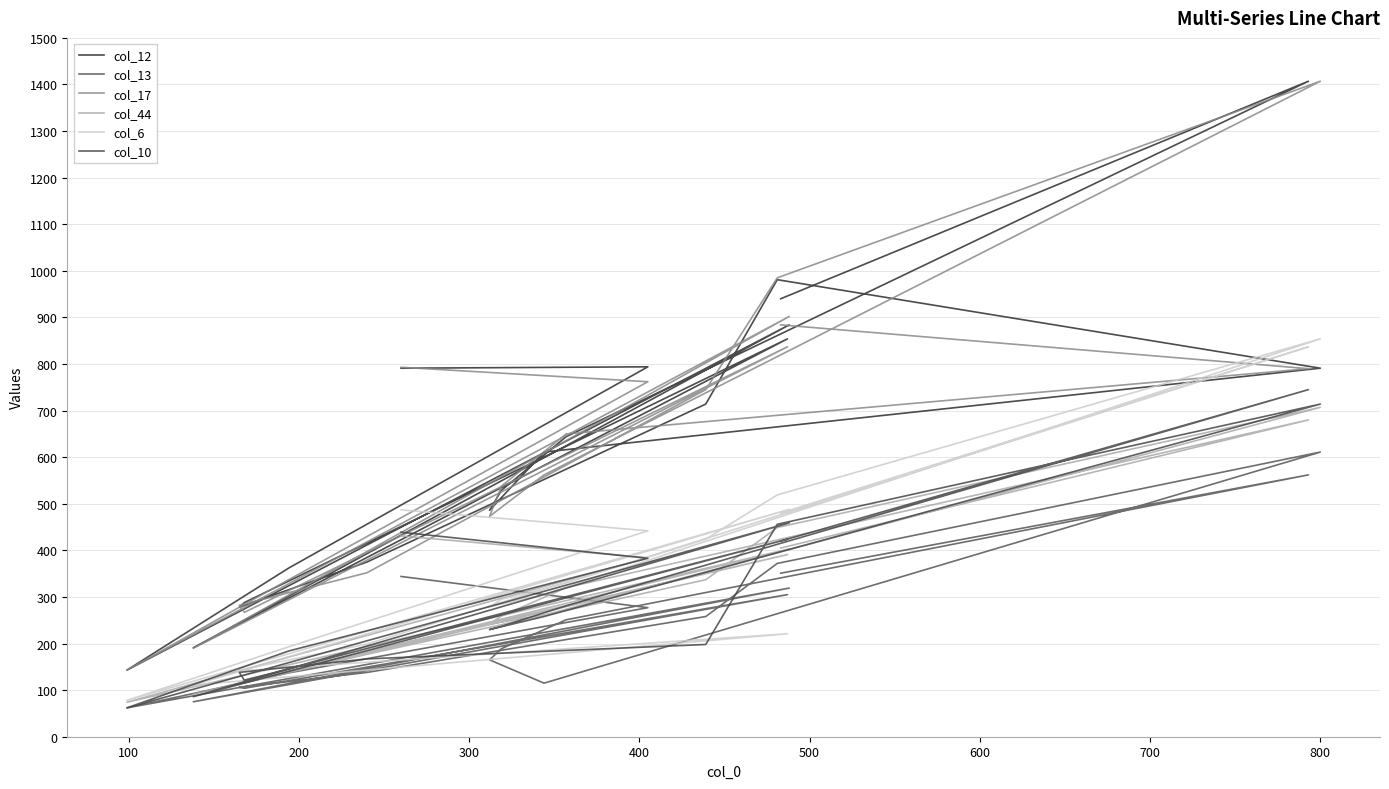

In col_13, how many points are higher than both neighbors (excluding endpoints)?

4